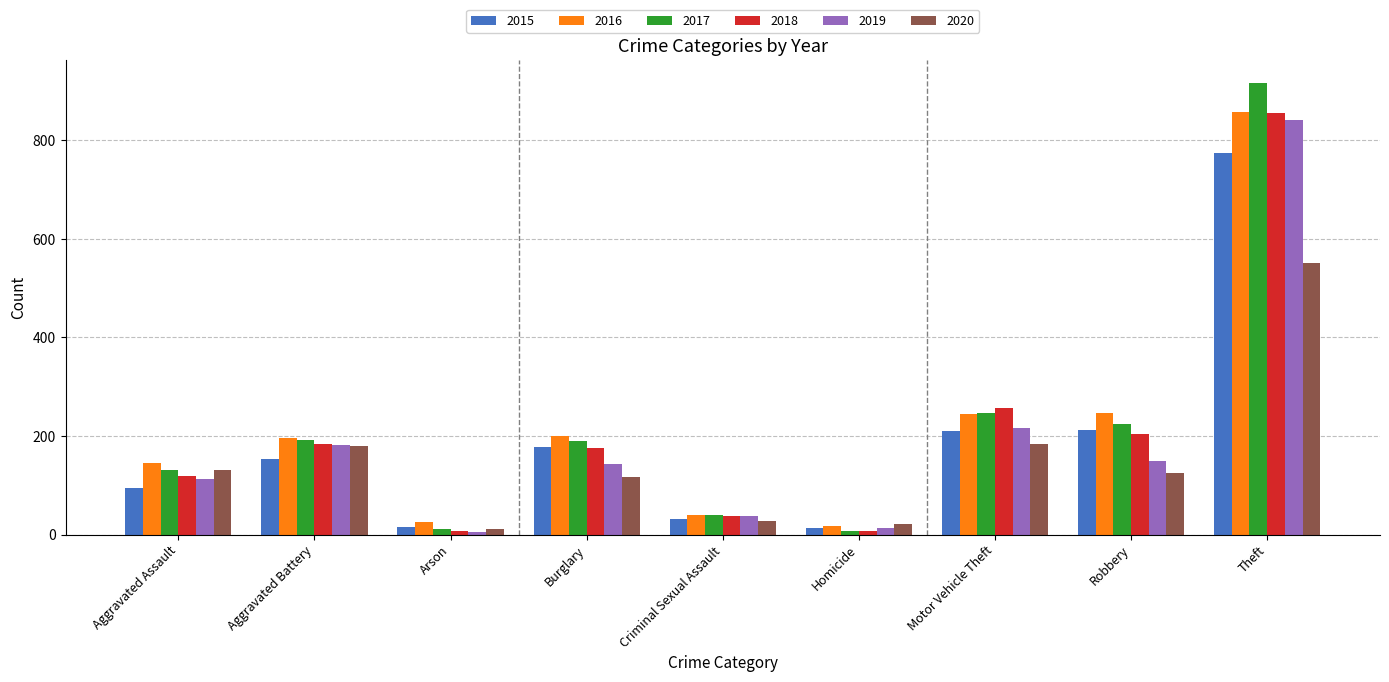

Which series has the widest spread of values?

2017